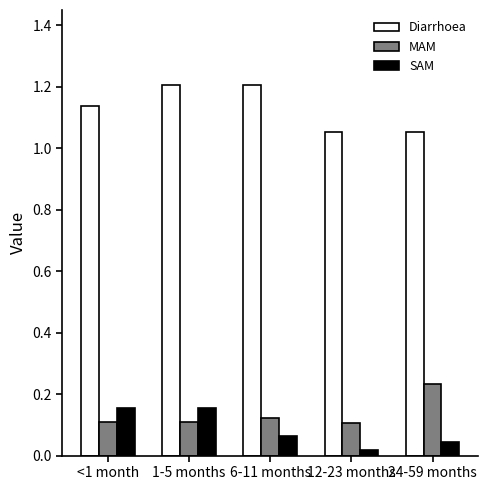

List the series in order of their peak value, lowest first.

SAM, MAM, Diarrhoea